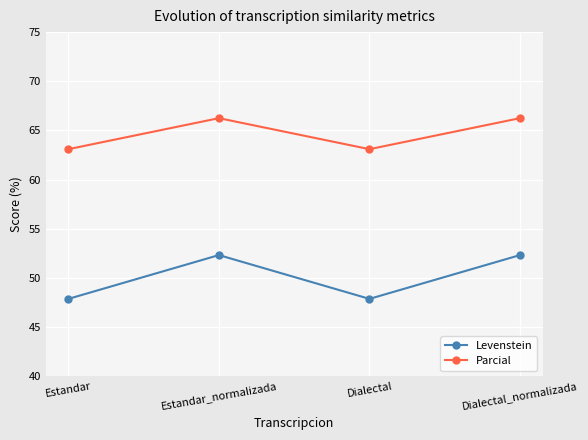

What is the minimum value shown in the chart?

47.9